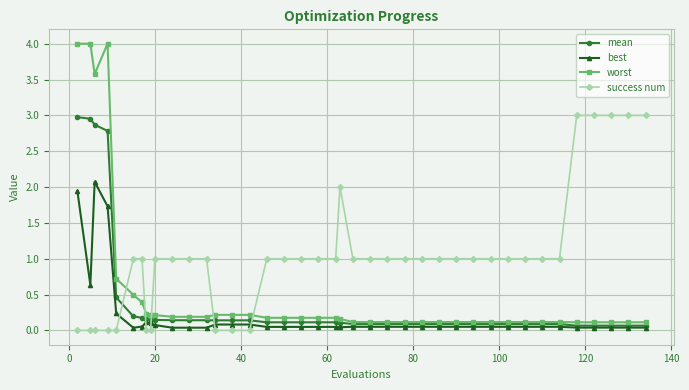

True or false: best has more than 0 points higher than both neighbors.

True